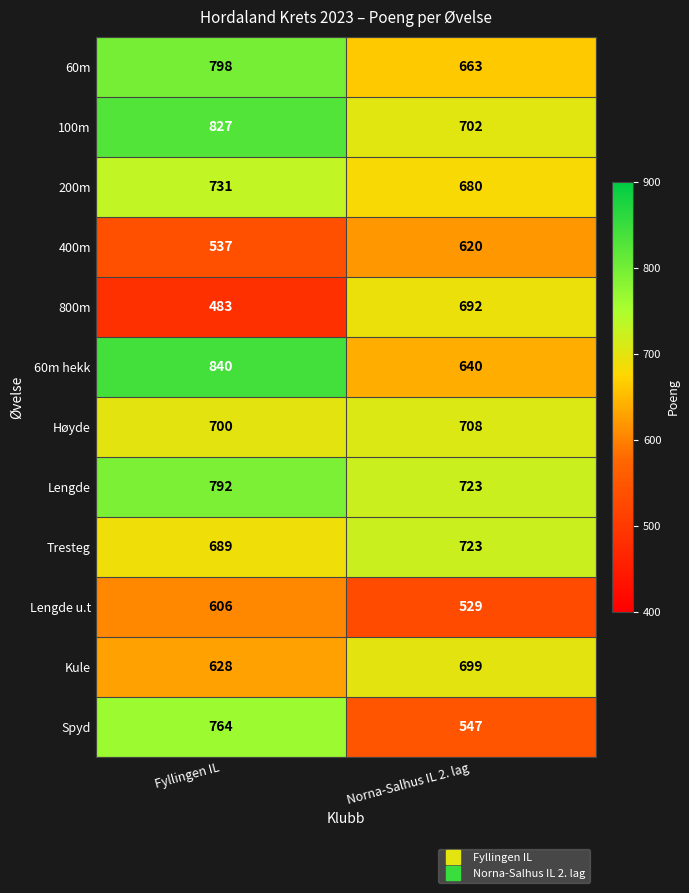

Is it true that Kule equals 981 at Norna-Salhus IL 2. lag?

False